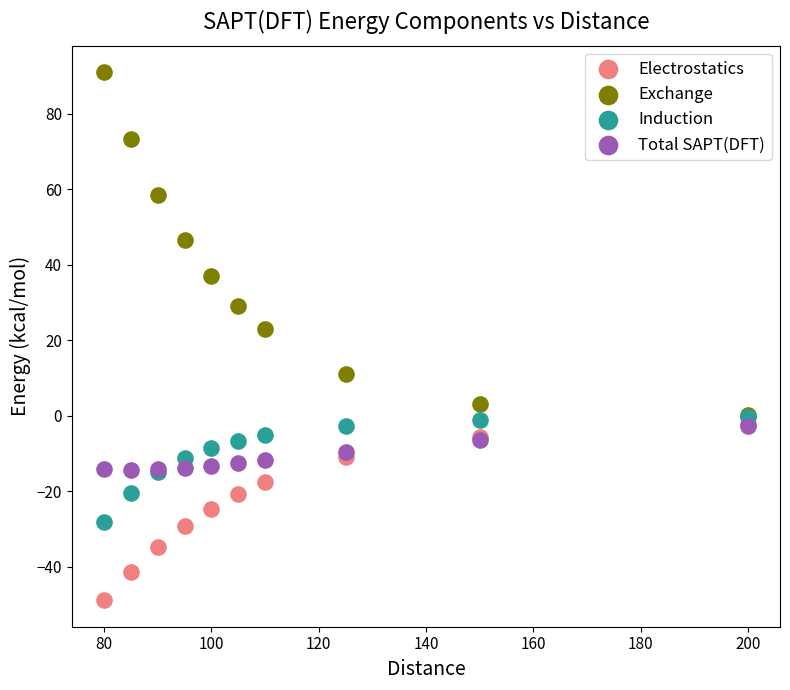

Across all series, what Y value is closest to 21?

22.9